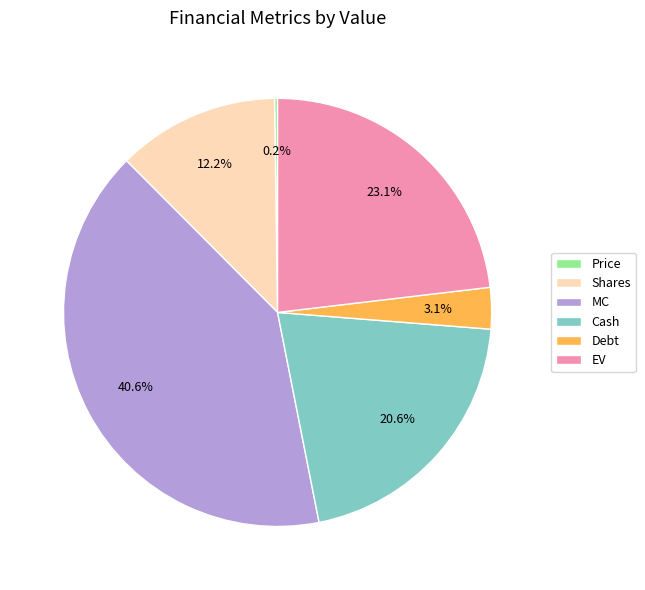

Which slice is the largest?

MC